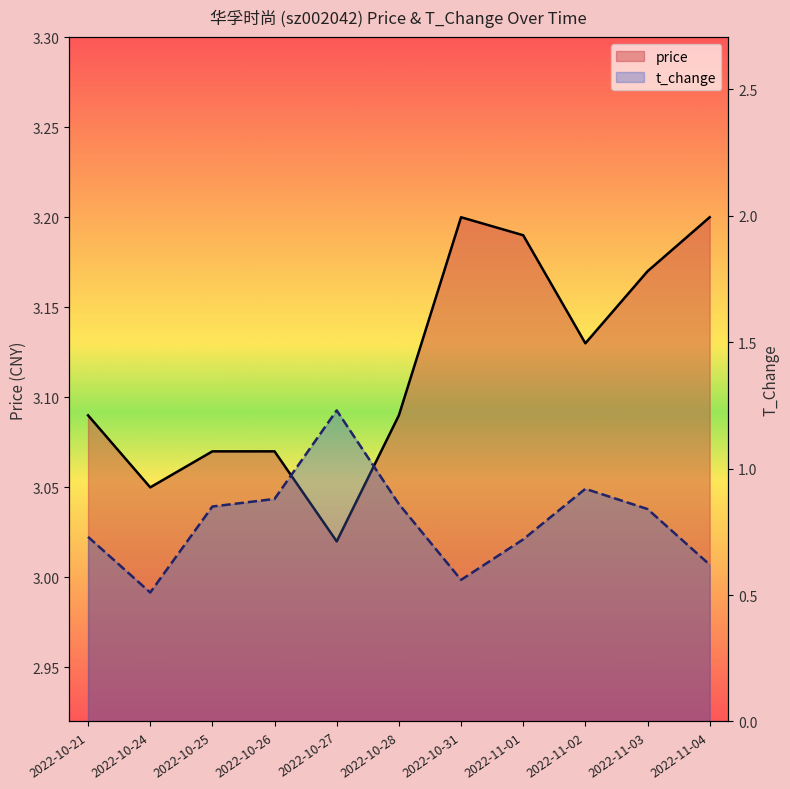

How many interior local valleys does the price series have?

3